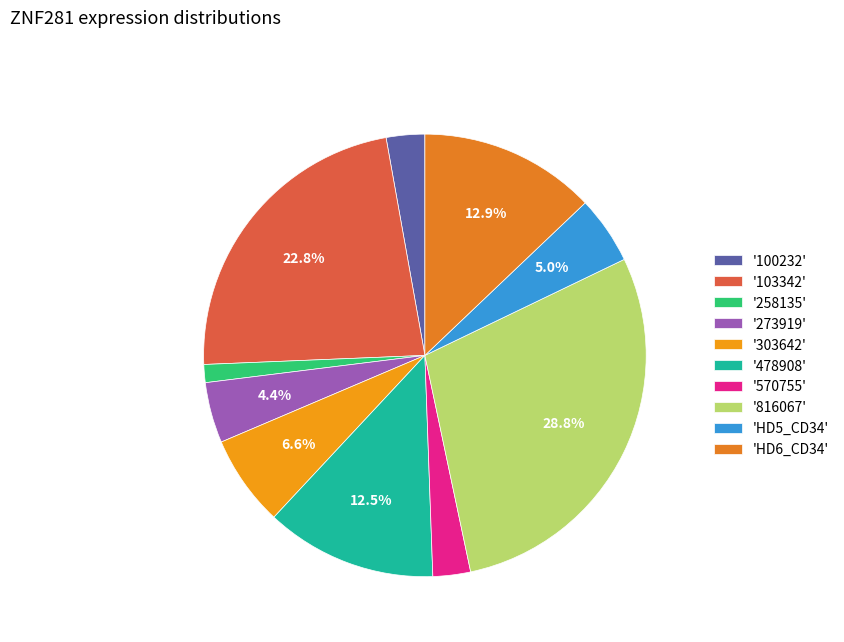

How many slices are in this pie chart?

10